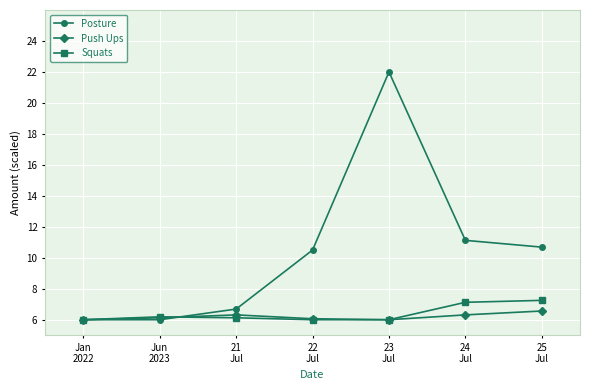

Which series changed the most between Jan
2022 and 22
Jul?

Posture